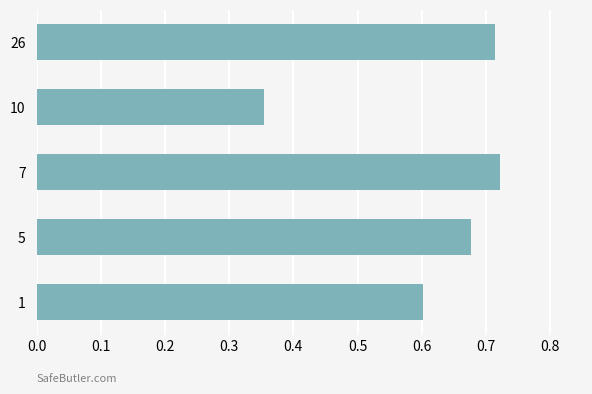

How many values are between 0 and 1?

5